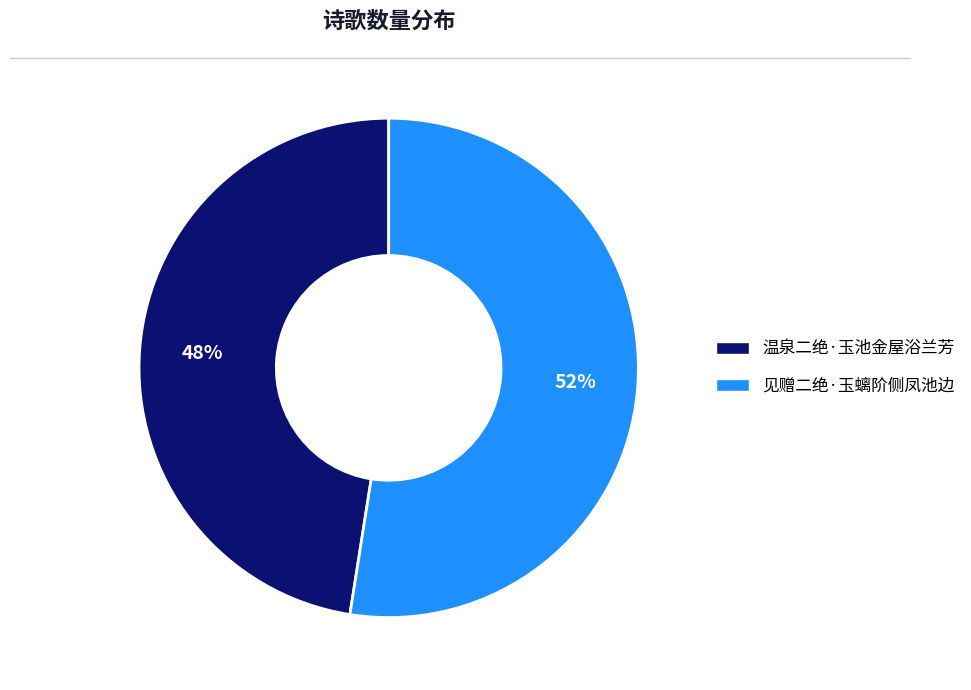

Is the sum of 温泉二绝·玉池金屋浴兰芳 and 见赠二绝·玉螭阶侧凤池边 greater than half?

Yes